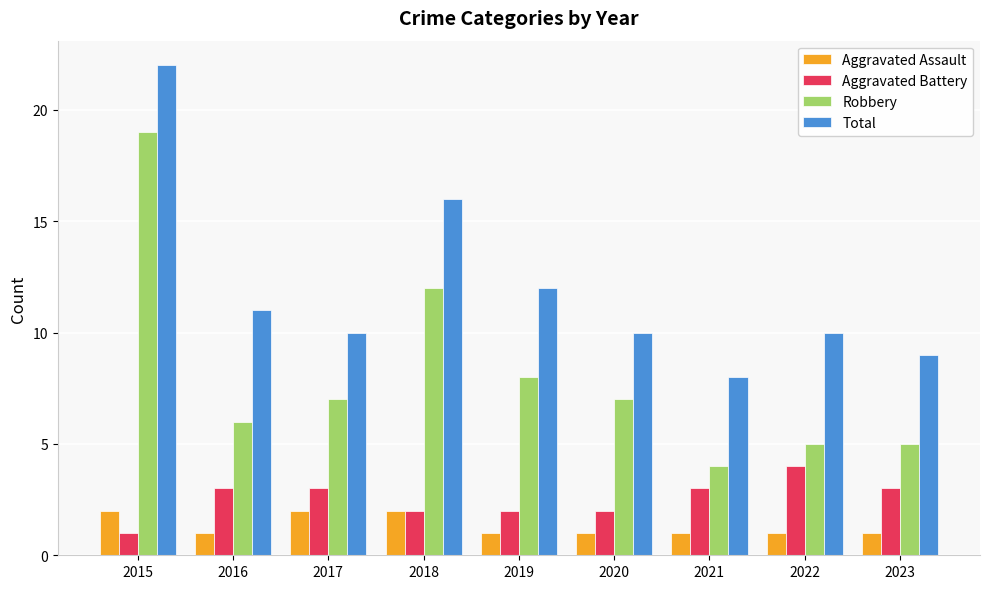

What is the average value of the Robbery series?

8